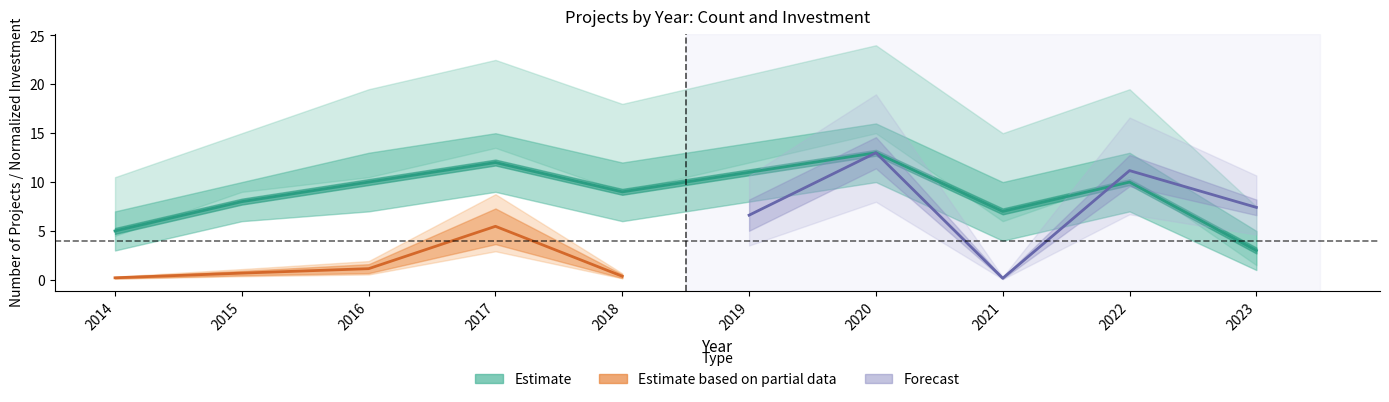

What is the difference between the maximum and minimum values?

10